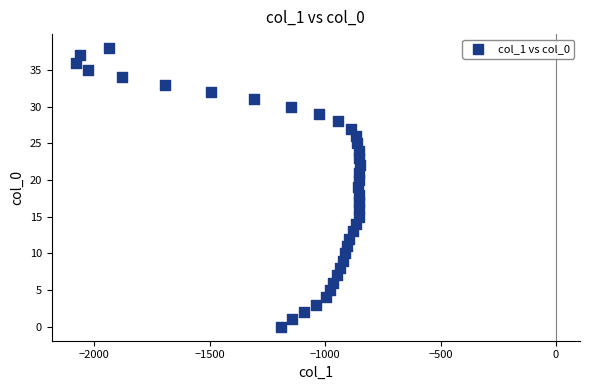

What is the range of Y values (max minus min)?

38